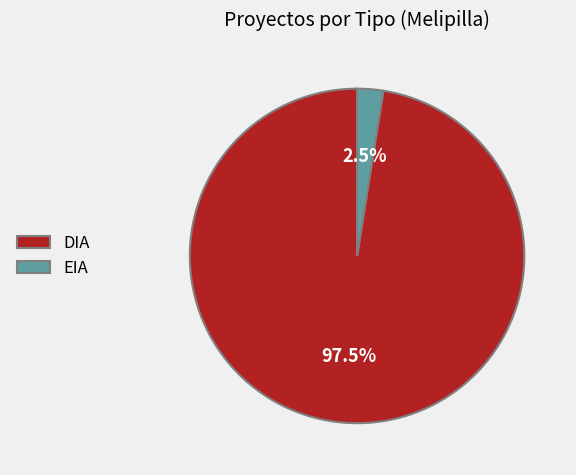

Which category has the biggest portion of the pie?

DIA